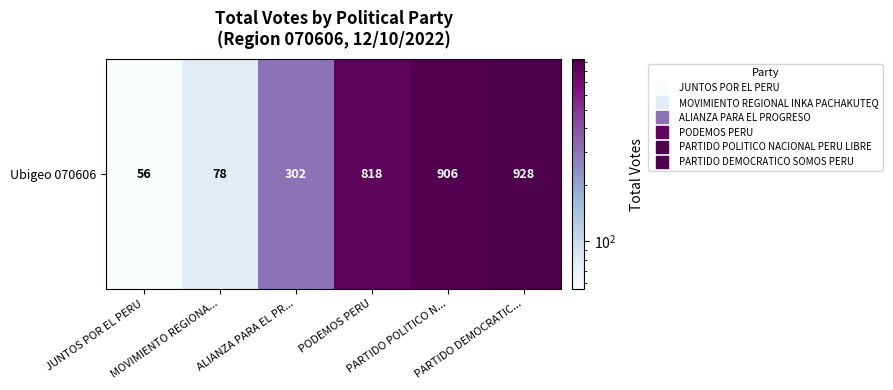

Reading left to right, list all the values displayed in this chart.

JUNTOS POR EL PERU=56	MOVIMIENTO REGIONA...=78	ALIANZA PARA EL PR...=302	PODEMOS PERU=818	PARTIDO POLITICO N...=906	PARTIDO DEMOCRATIC...=928